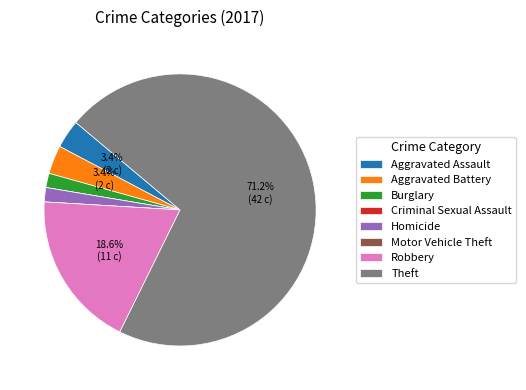

What is the largest slice in the pie chart?

Theft